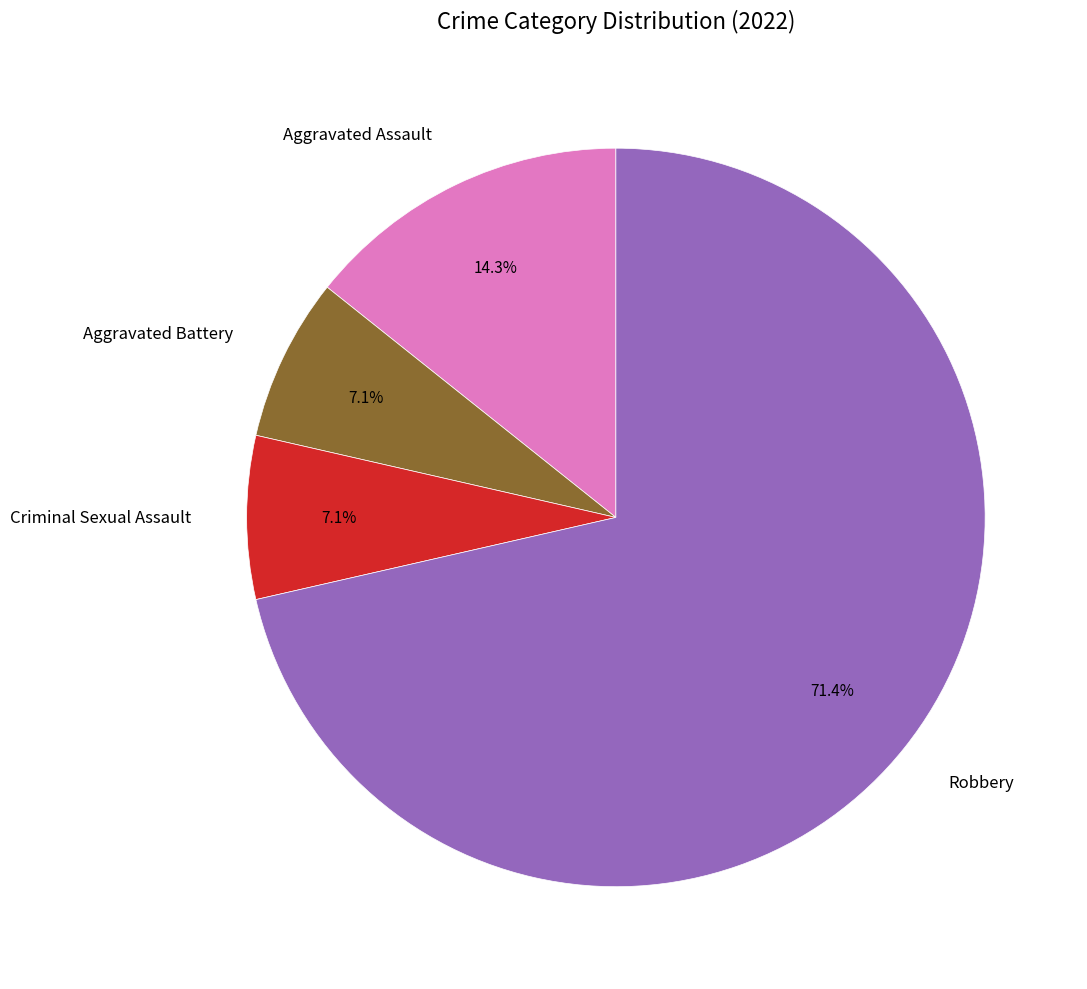

Combined, do Aggravated Assault and Robbery account for over 50%?

Yes